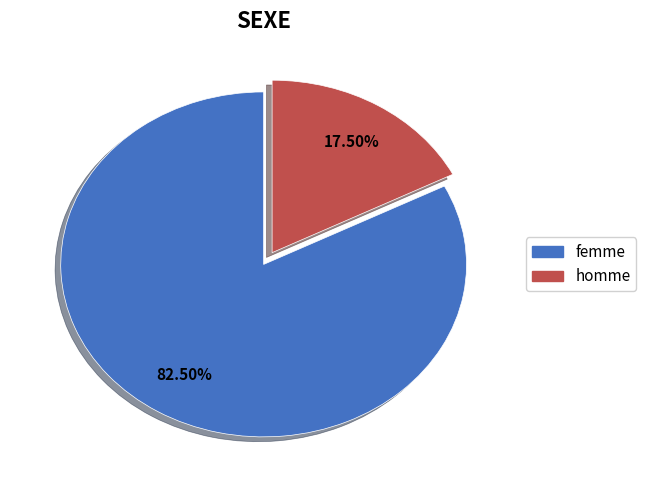

Does any single category account for the majority?

Yes